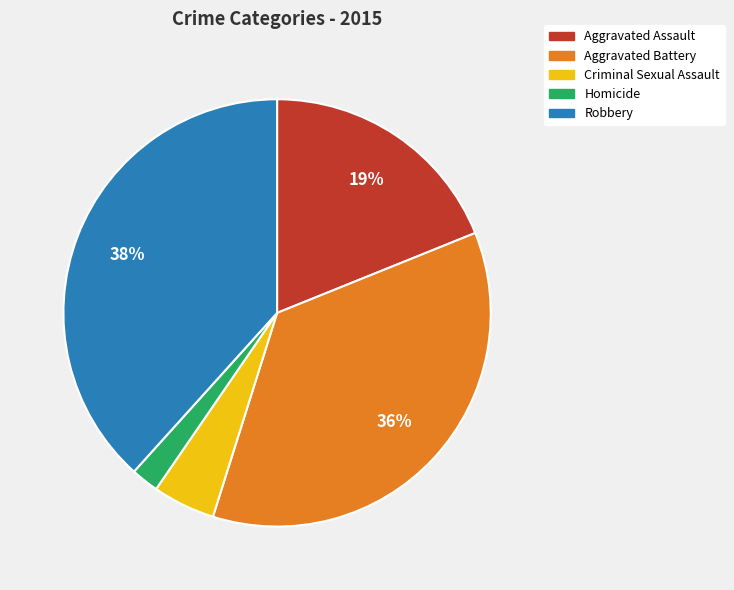

Is the sum of Aggravated Battery and Homicide greater than half?

No